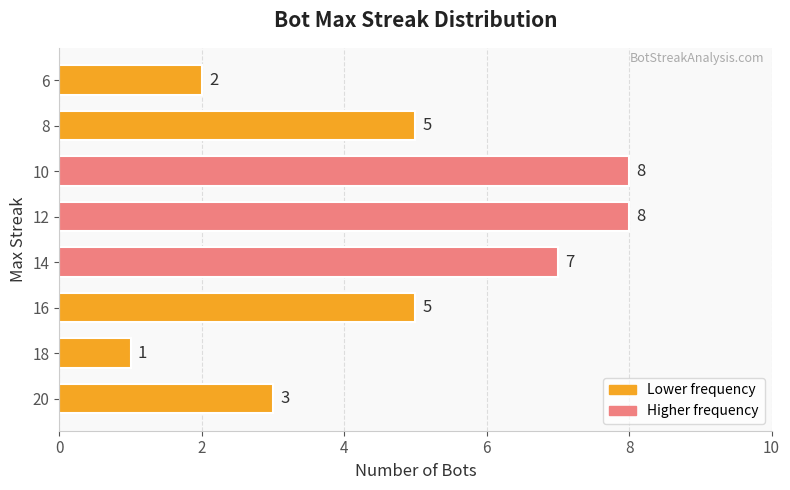

Are the bars horizontal?

Yes